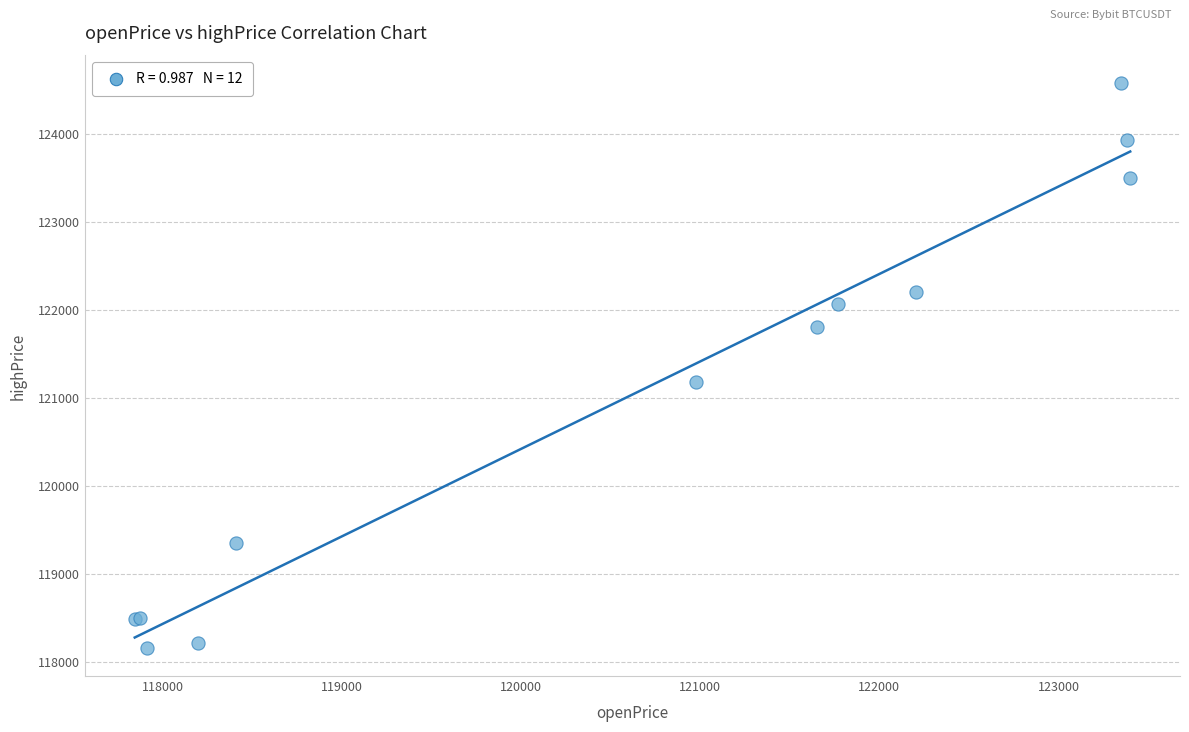

What Y value in the scatter plot is closest to 121364?

121173.0